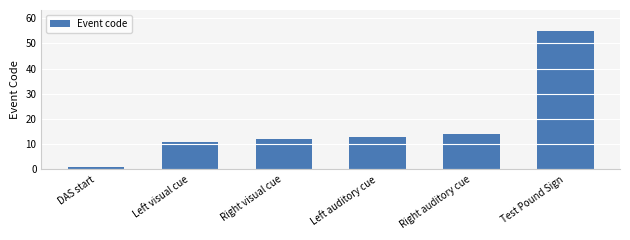

What is the label of the 2nd bar from the right?

Right auditory cue